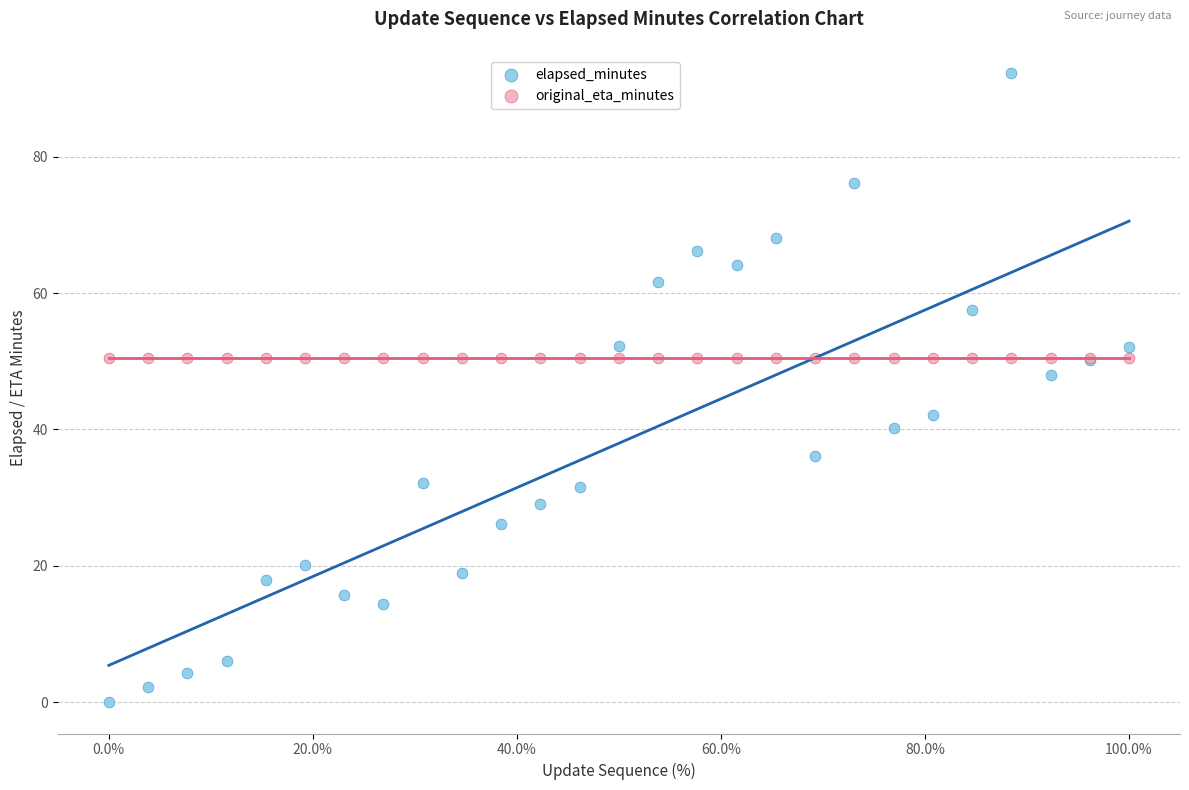

Which series reaches the minimum Y coordinate?

elapsed_minutes